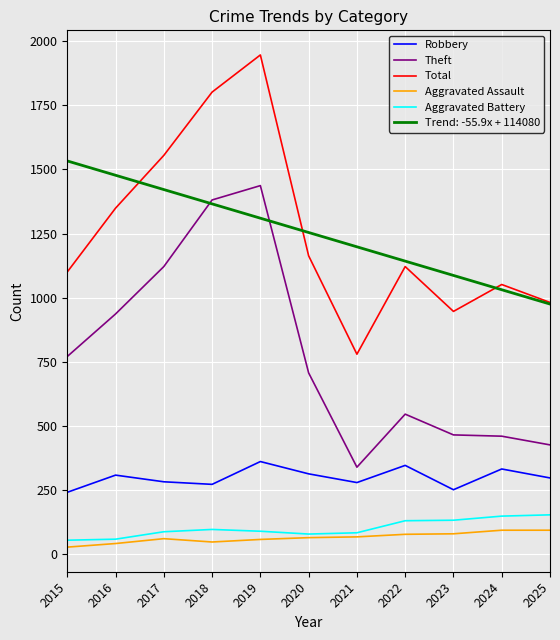

At 2016, list the series in order from largest to smallest.

Trend: -55.9x + 114080, Total, Theft, Robbery, Aggravated Battery, Aggravated Assault